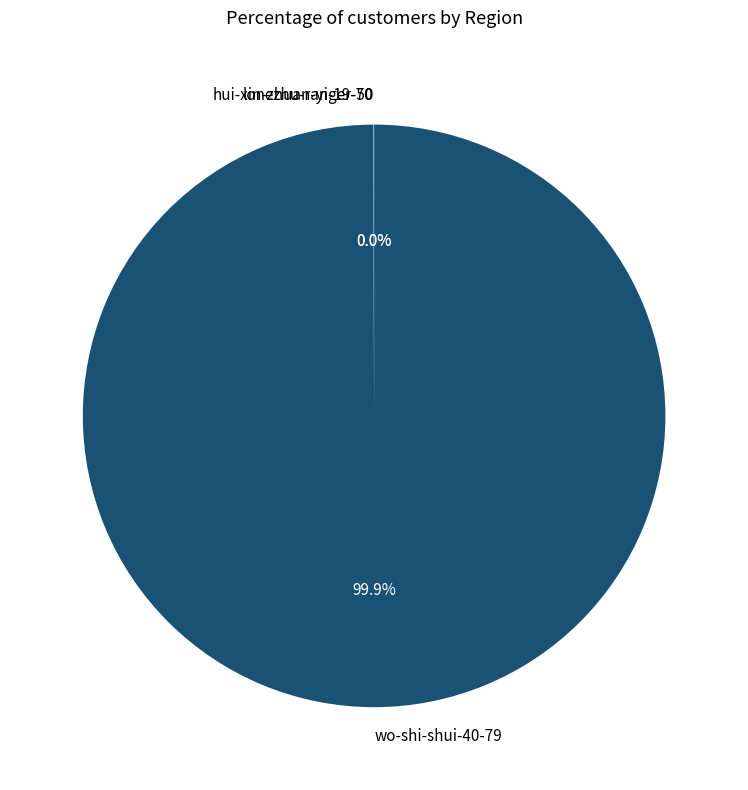

What percentage is the wo-shi-shui-40-79 slice, to the nearest percent?

100%